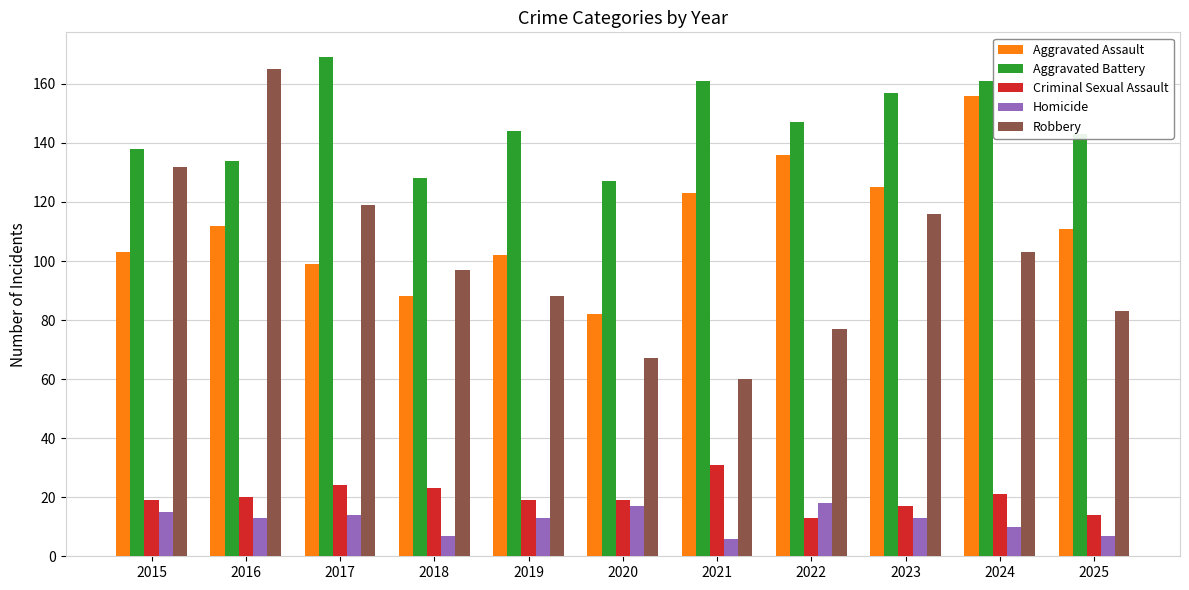

Which label corresponds to the largest value in the chart?

2017